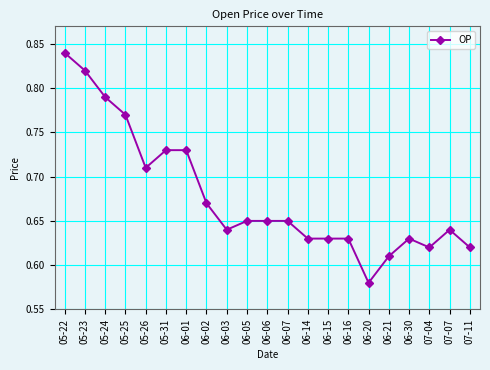

Which has a higher value, 05-22 or 05-23?

05-22